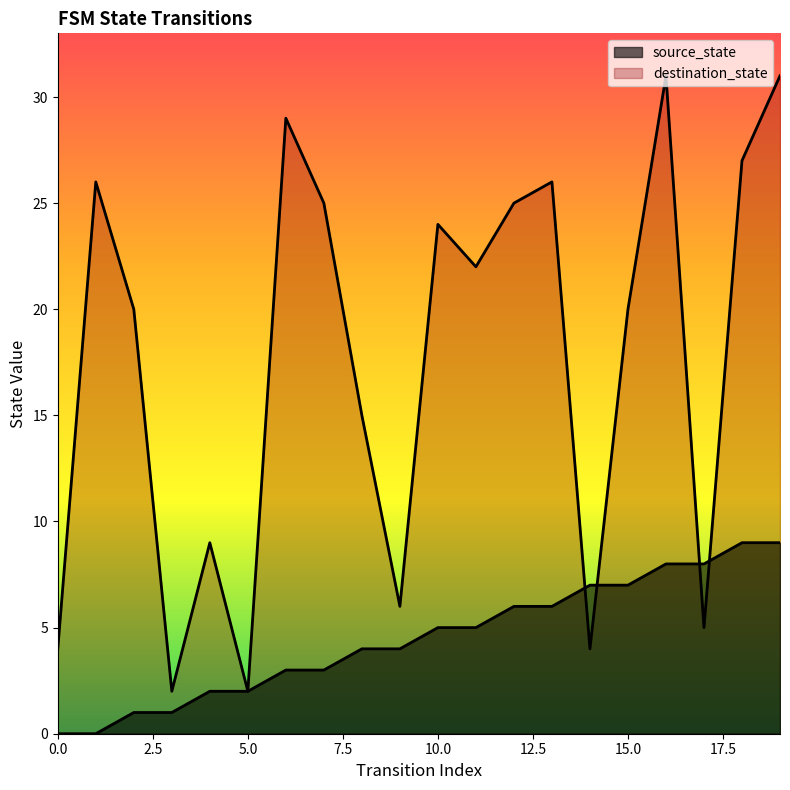

How many values in source_state are above zero?

18